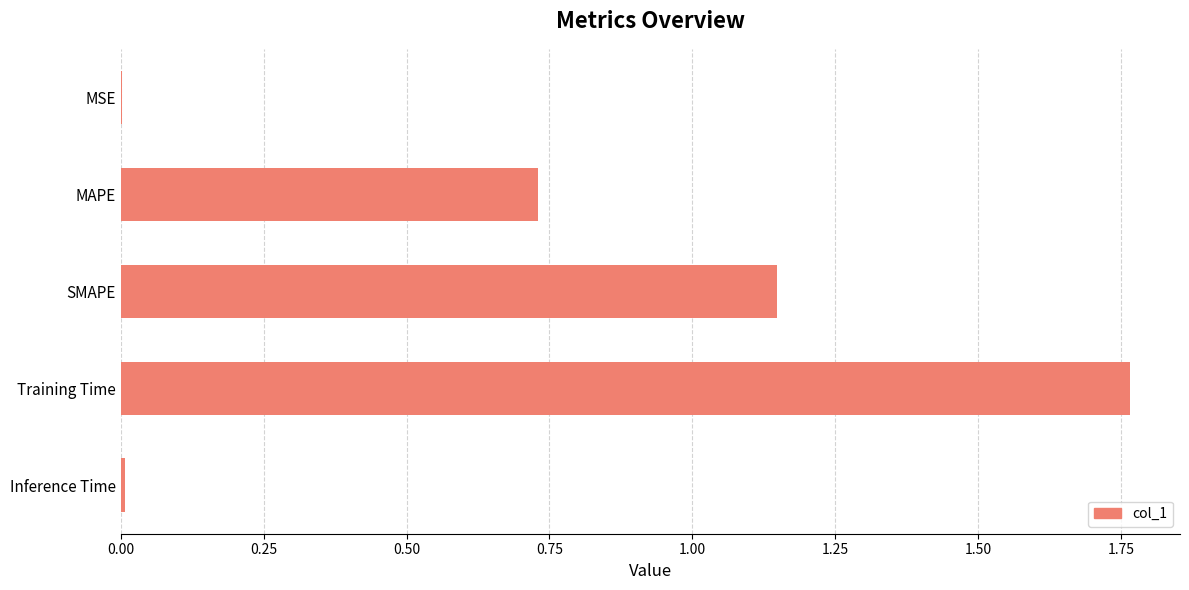

Which has a higher value, MAPE or Inference Time?

MAPE